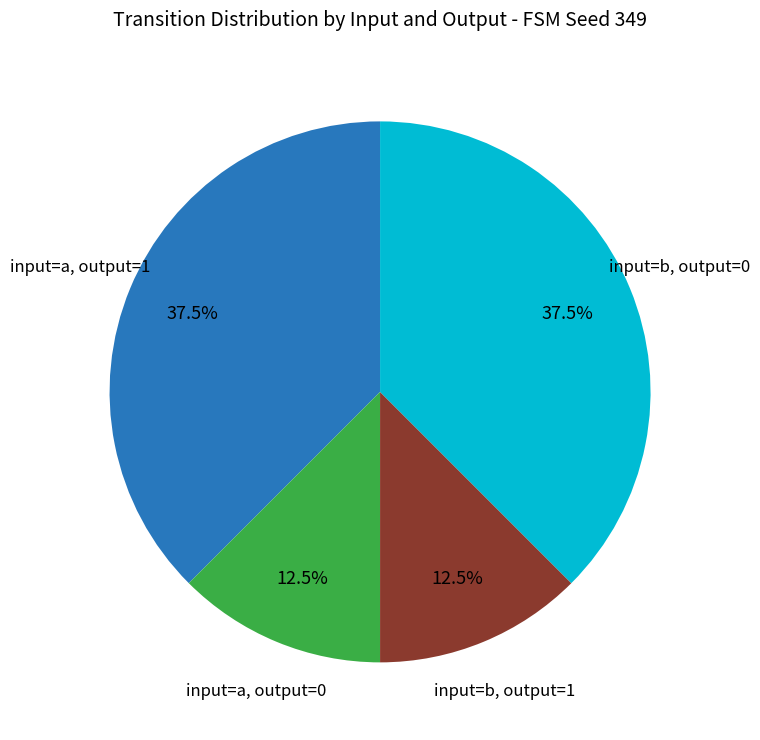

Is there a majority slice in this chart?

No